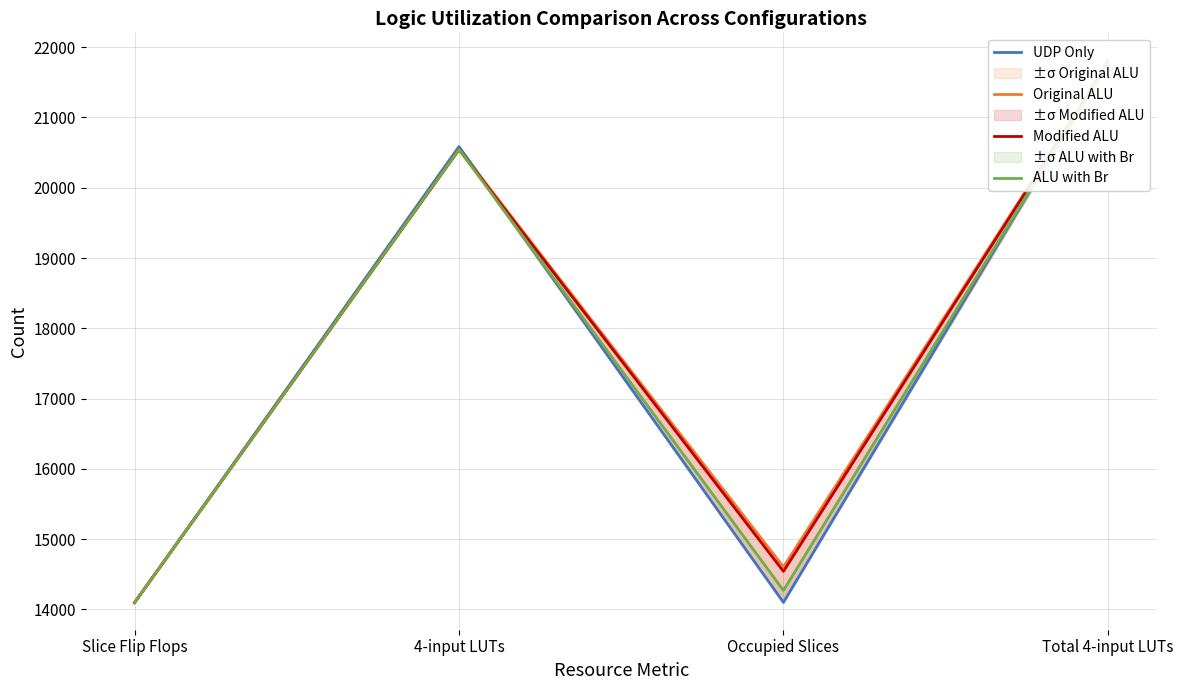

How many values in the Modified ALU series are below 20543?

2